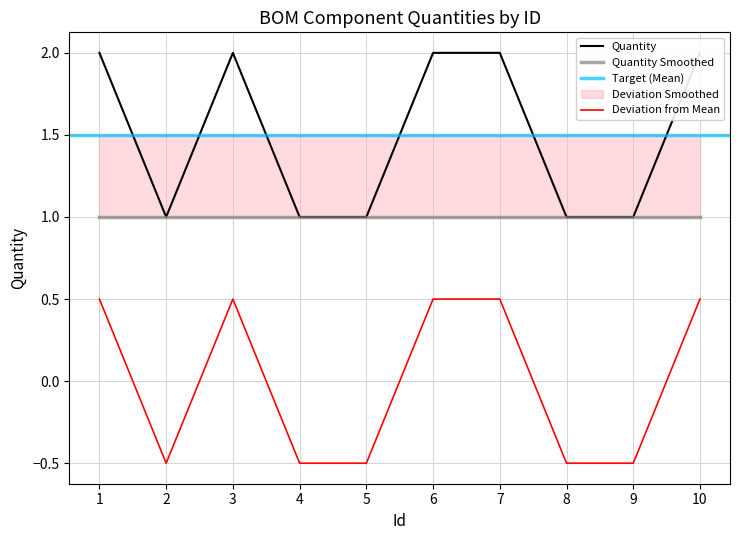

List the labels in order of value, largest first.

1, 3, 6, 7, 10, 2, 4, 5, 8, 9